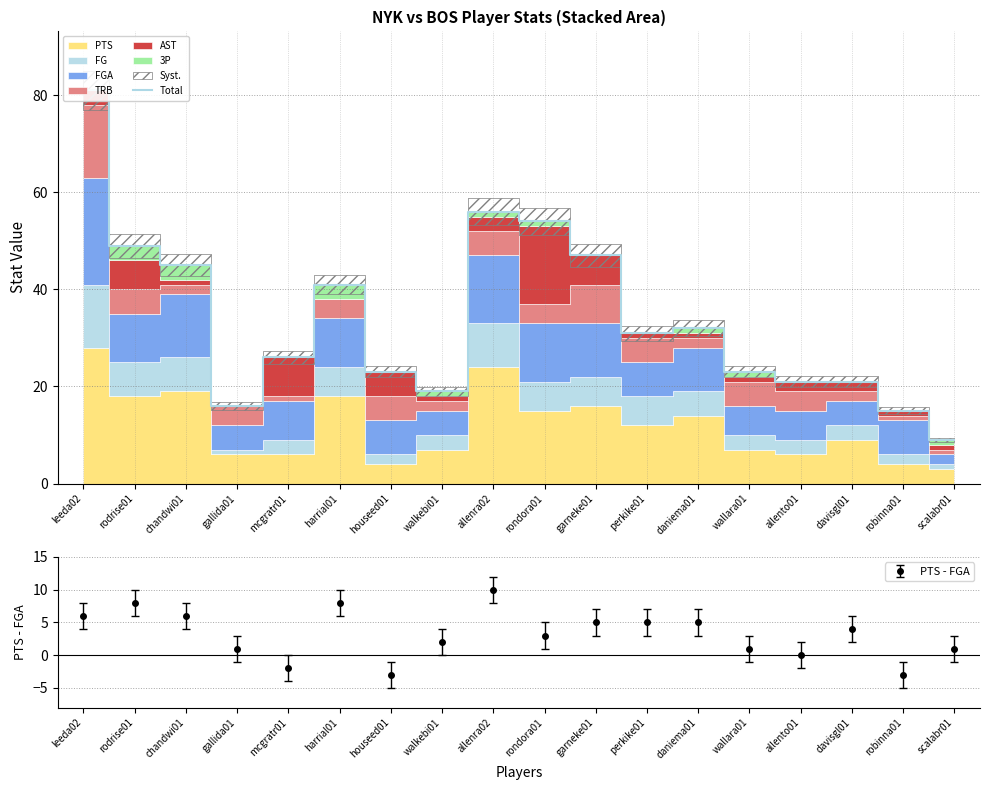

What is the sum of all values?

609